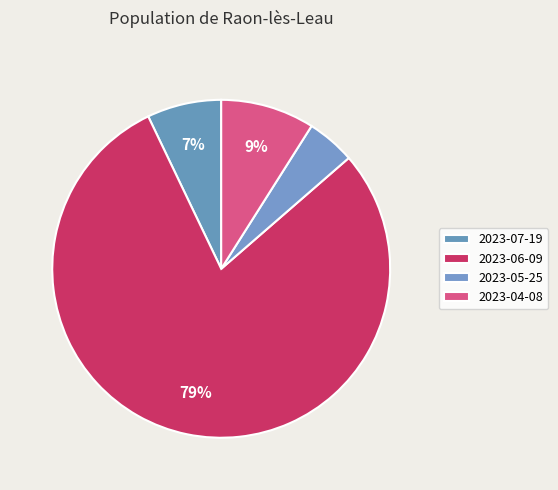

Between 2023-04-08 and 2023-07-19, which is larger?

2023-04-08